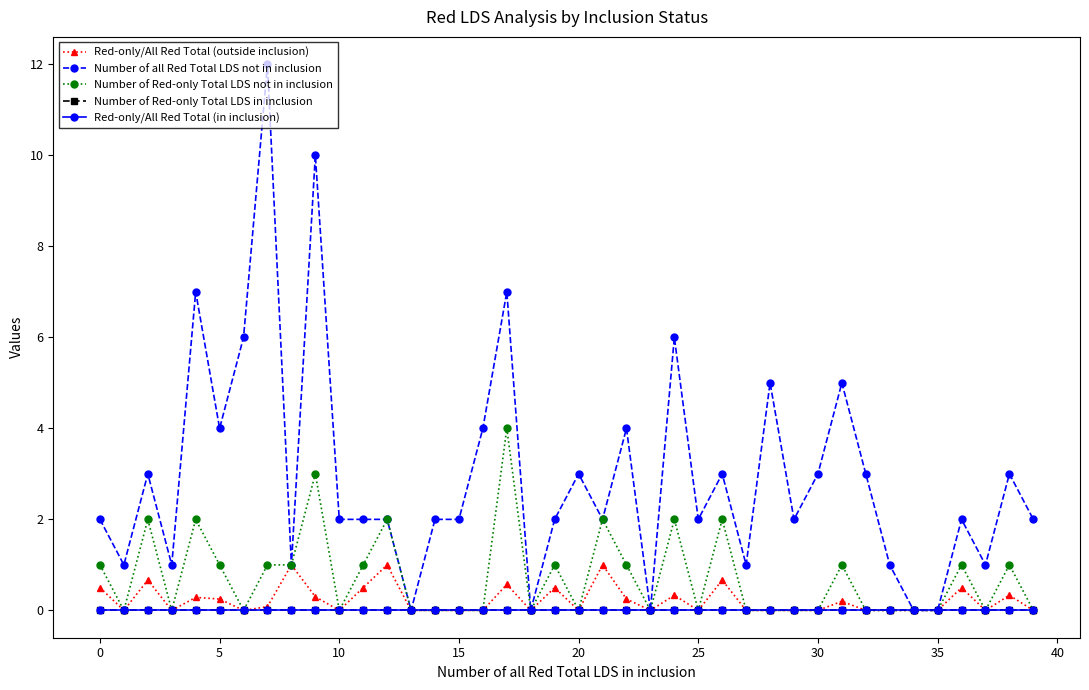

Which series has the widest spread of values?

Number of all Red Total LDS not in inclusion